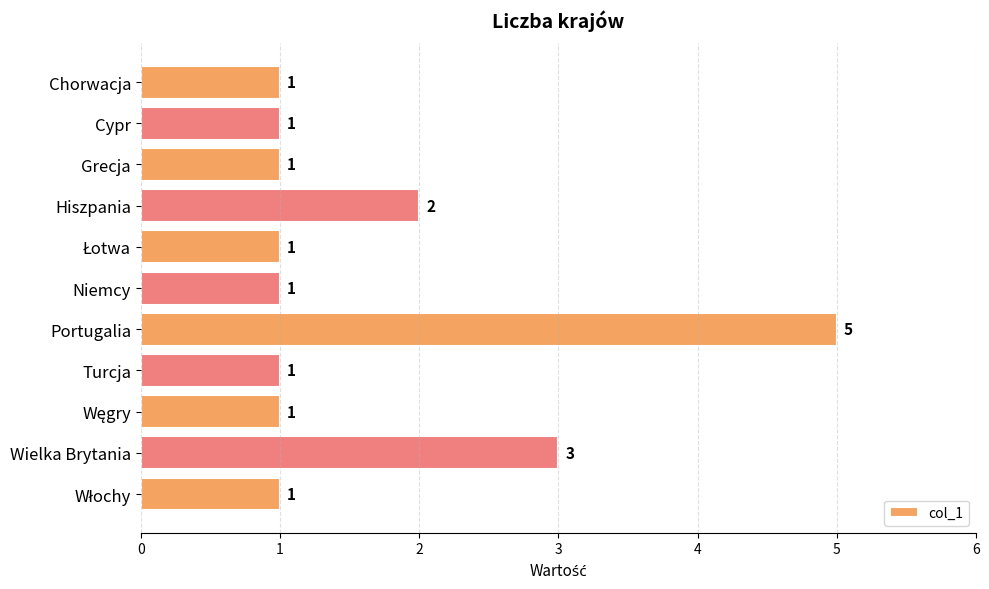

Count the values in the range 1 to 2.

9